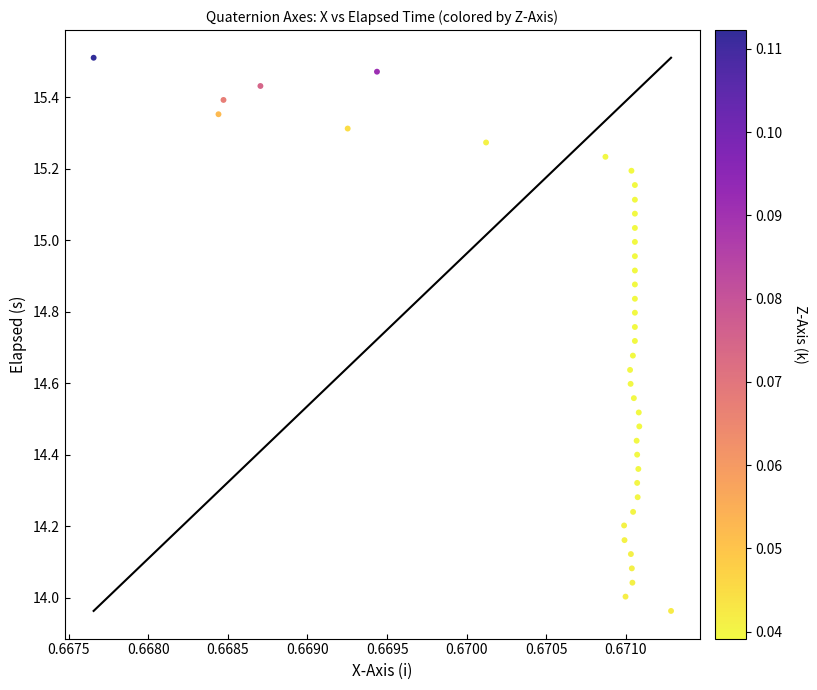

What is the range of Y values (max minus min)?

1.5